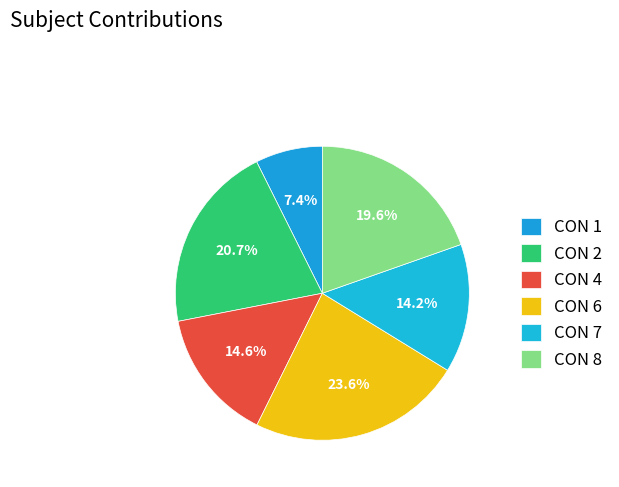

How many slices are in this pie chart?

6